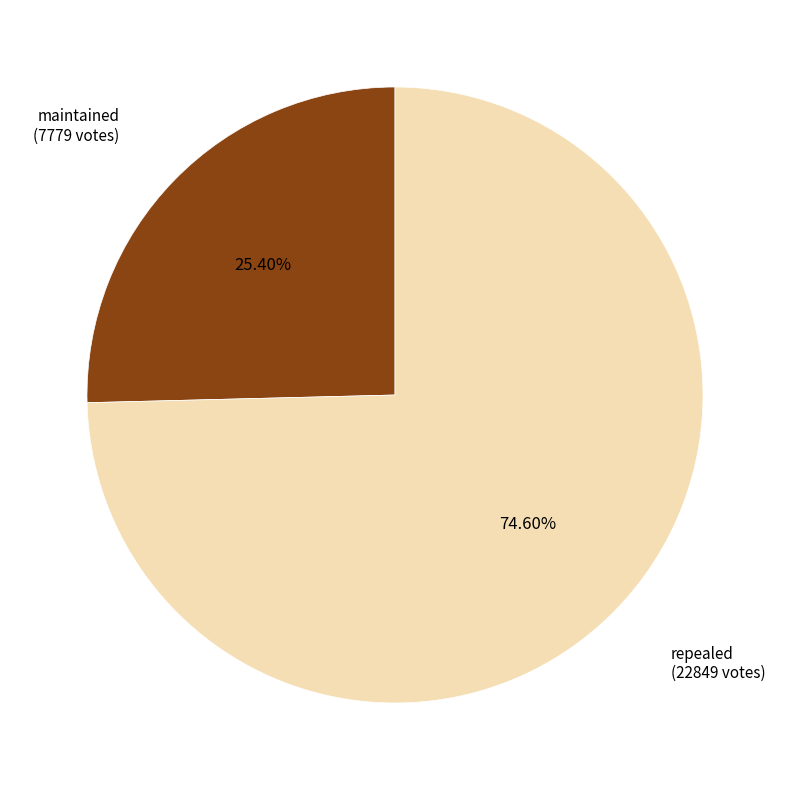

Rank the categories by value from highest to lowest.

repealed, maintained